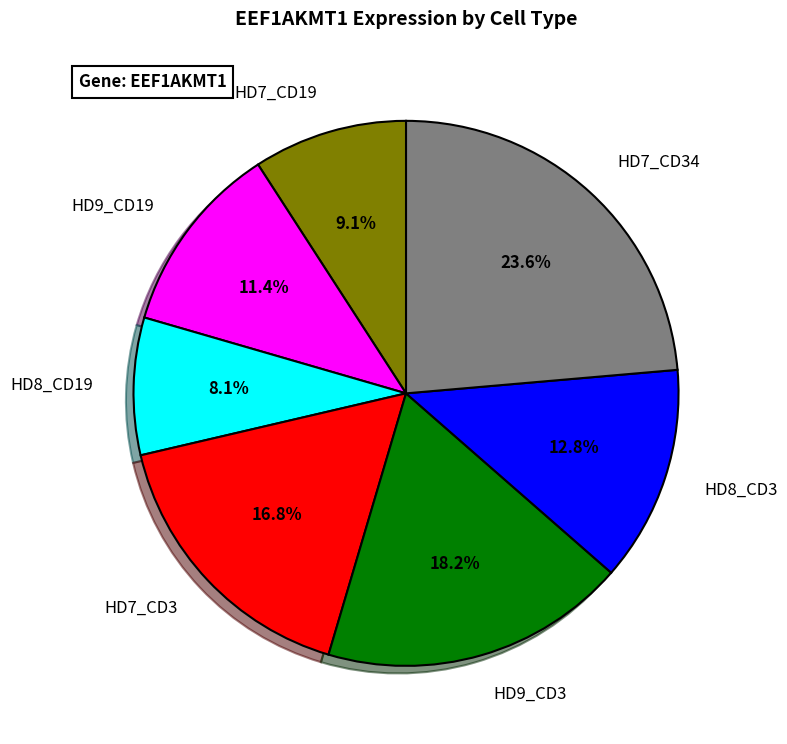

Is the sum of HD9_CD19 and HD8_CD19 greater than half?

No